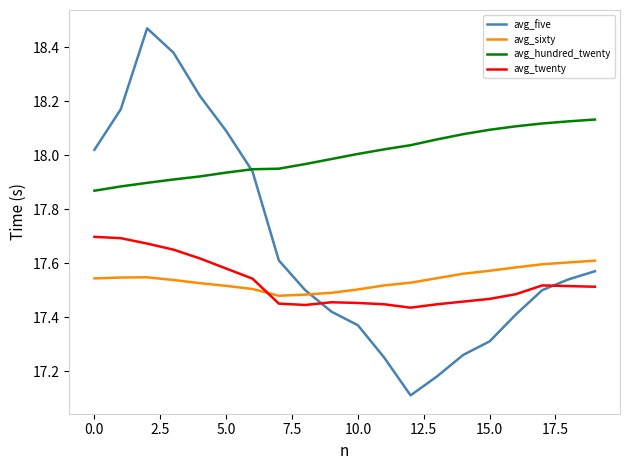

What is the minimum value for avg_five?

17.1